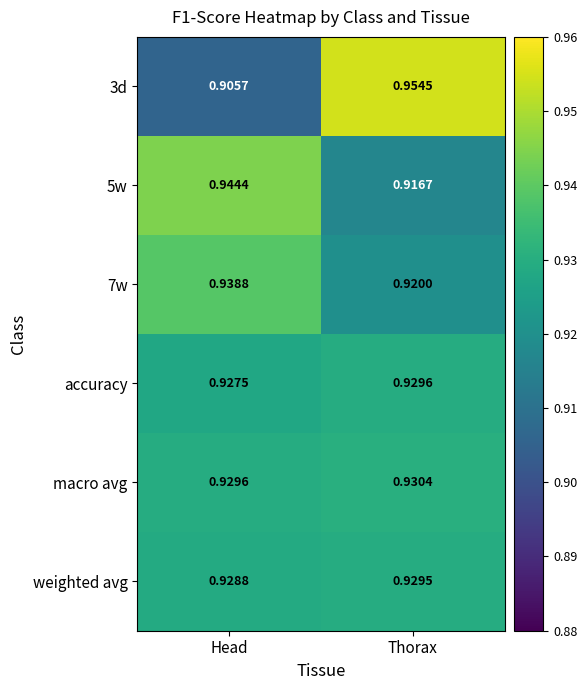

At which category is the sum across all series the highest?

Thorax